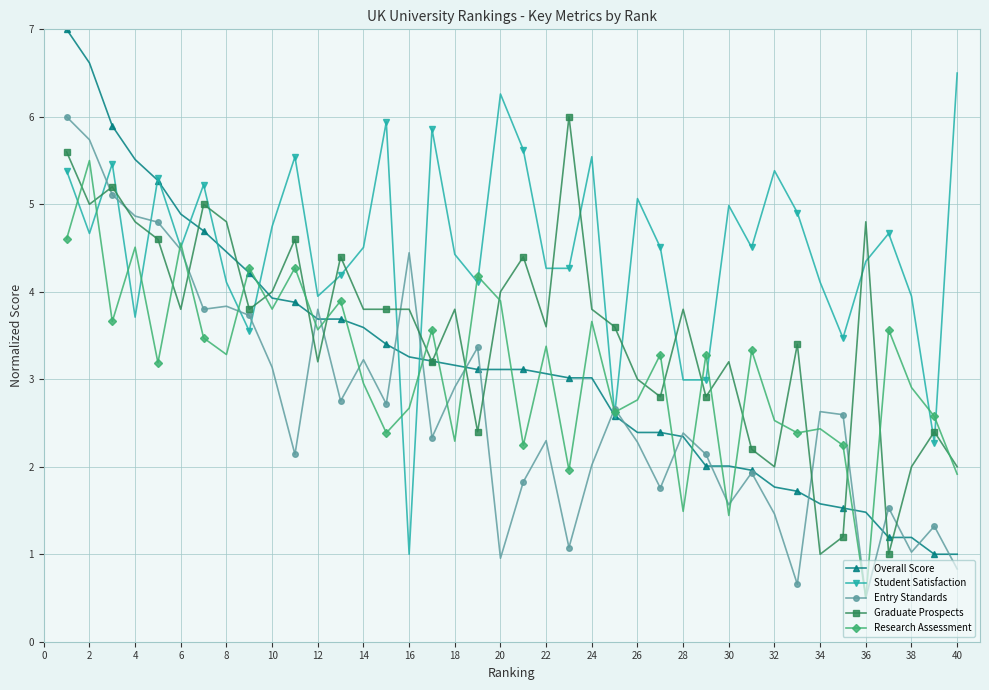

True or false: Student Satisfaction and Graduate Prospects intersect in this chart.

True